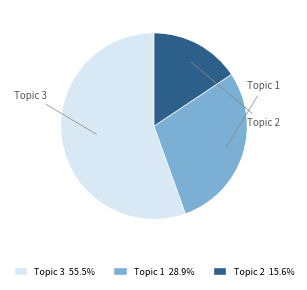

Is there a majority slice in this chart?

Yes